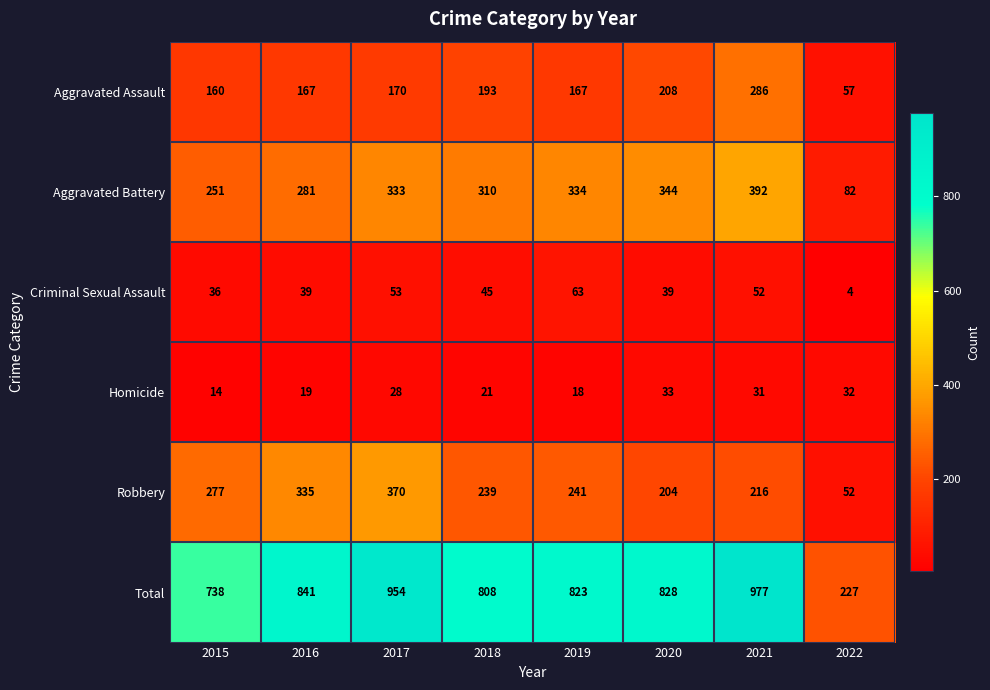

Which series changed the most between 2016 and 2018?

Robbery